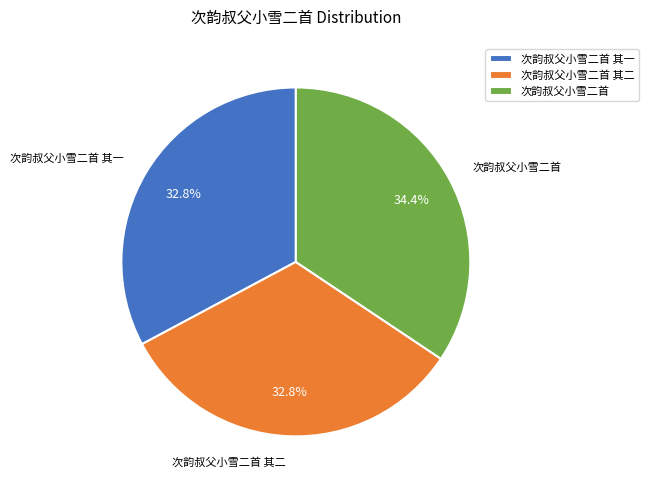

Which category has the biggest portion of the pie?

次韵叔父小雪二首